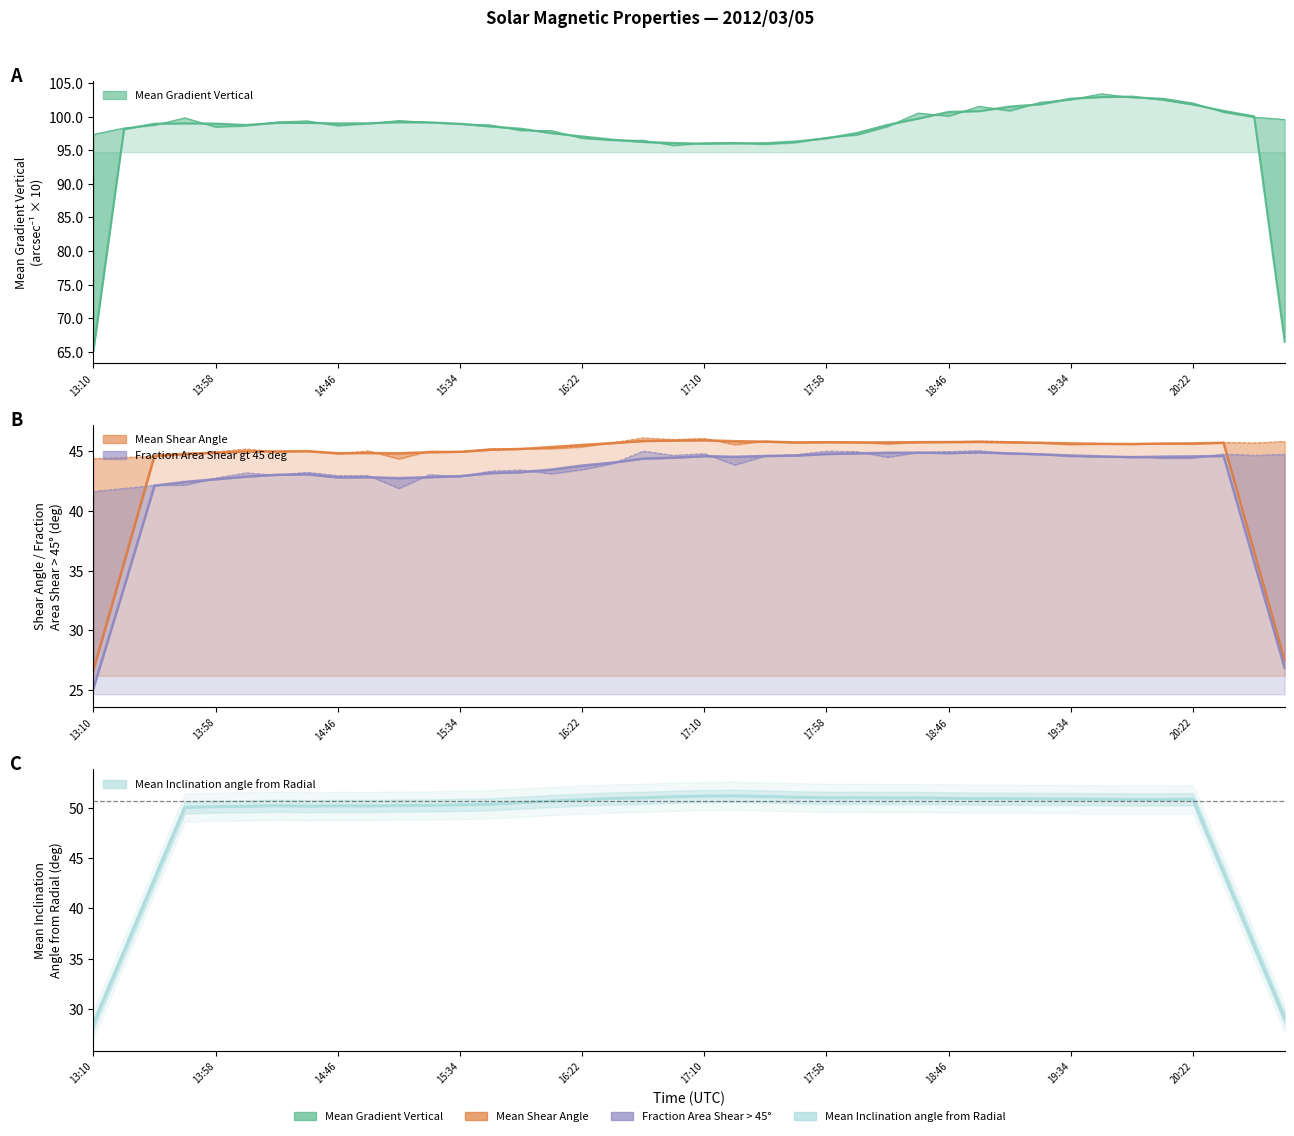

What is the difference between the maximum and minimum values?

22.7